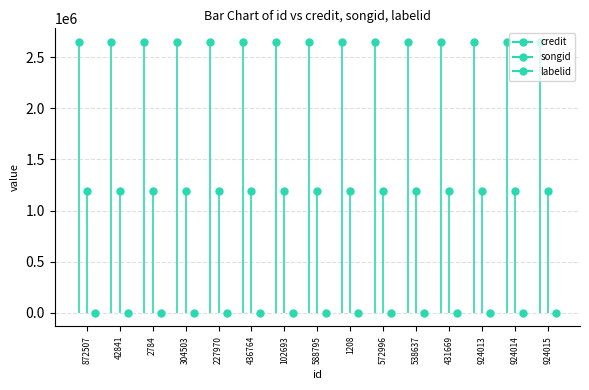

What position from the right is 42841?

14